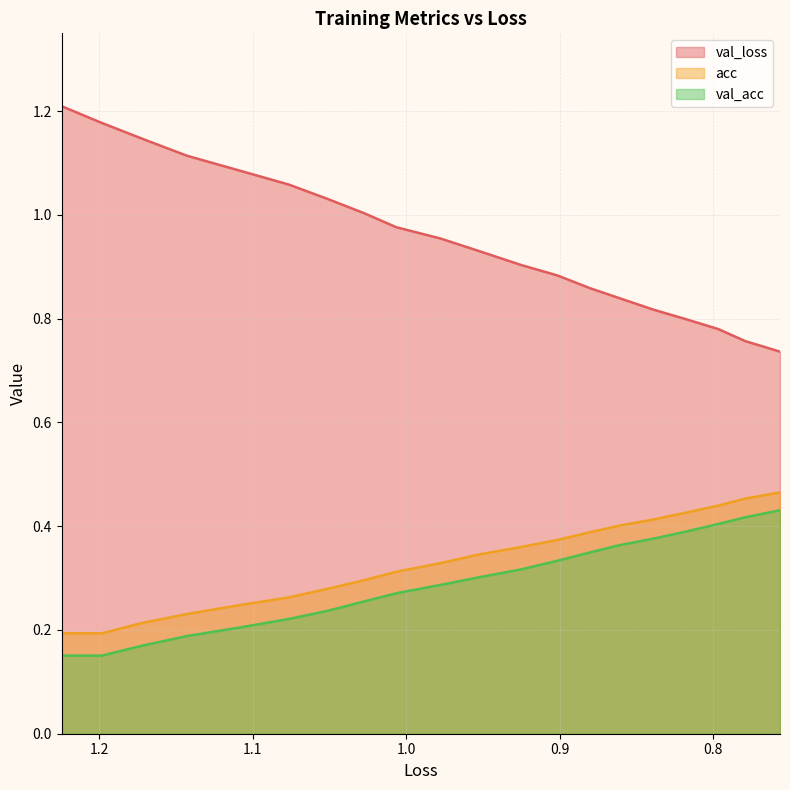

The acc series shows 0.7 at 12. True or false?

False